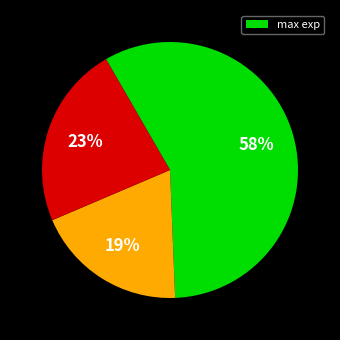

How many slices are in this pie chart?

3